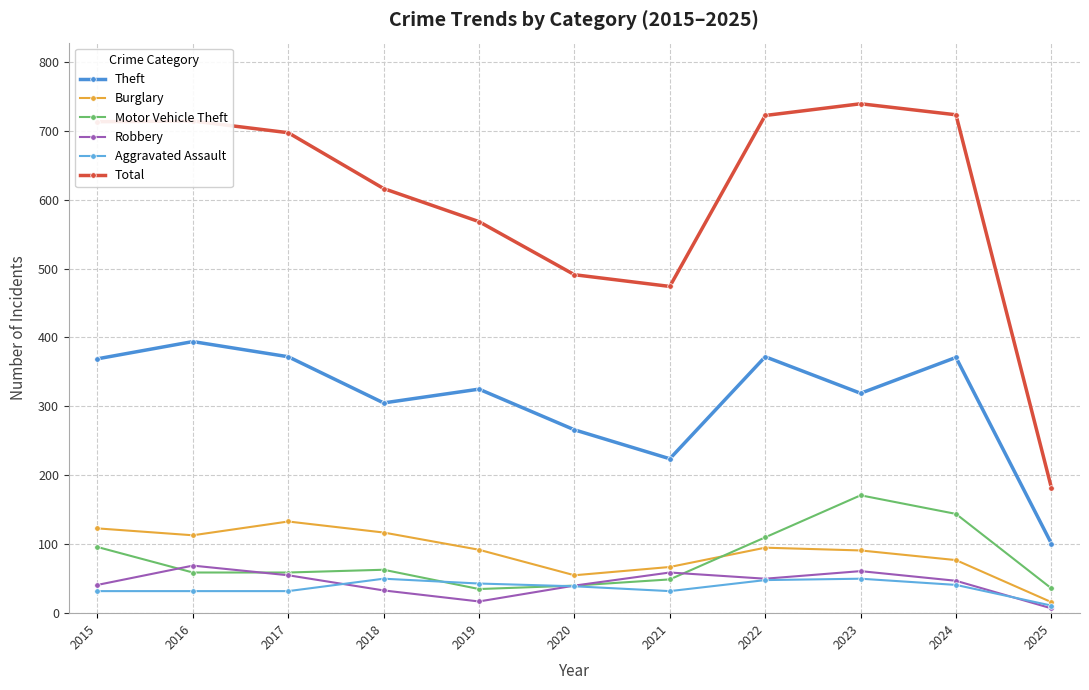

The Robbery series shows 47 at 2024. True or false?

True